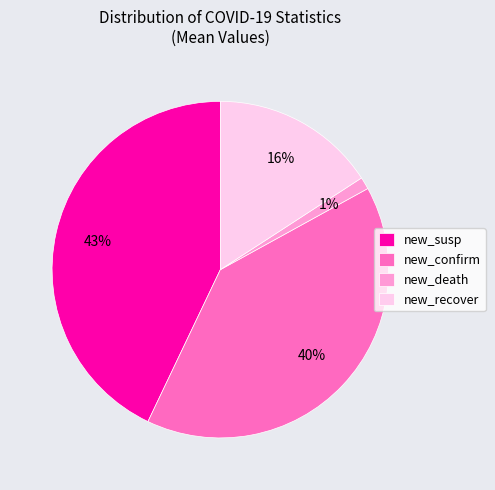

Approximately how many times larger is the value at new_susp compared to new_confirm?

1.1